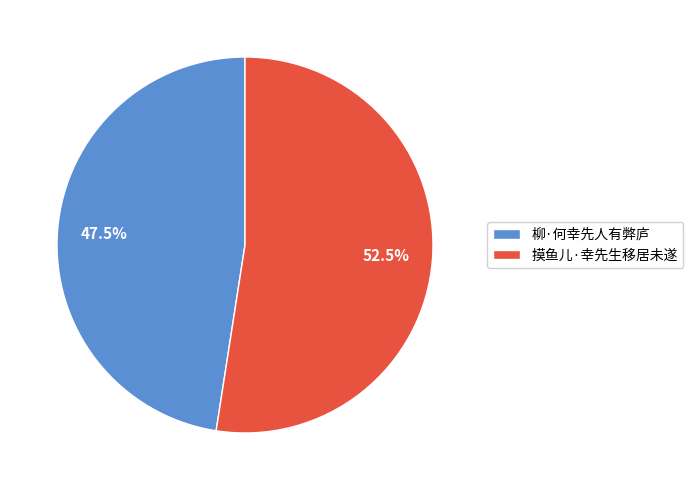

How many slices are in this pie chart?

2